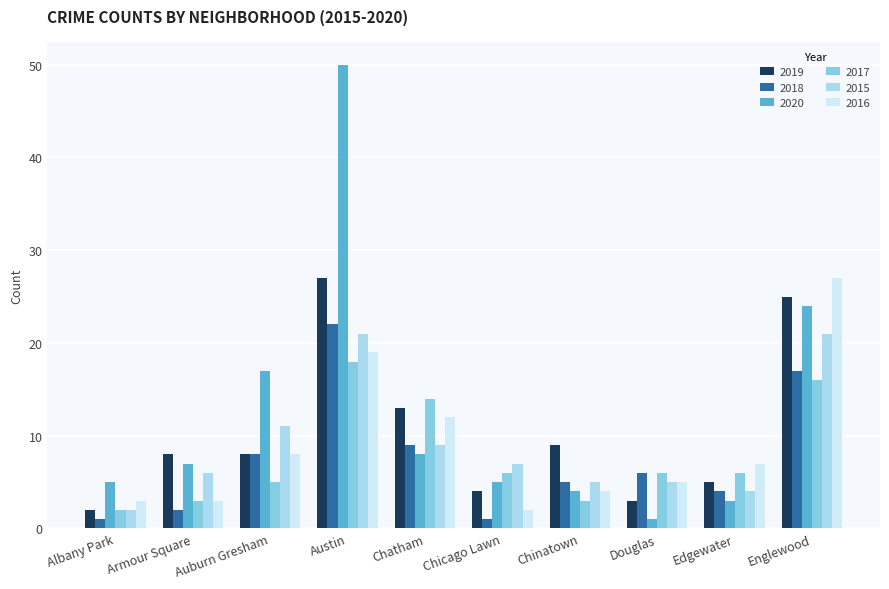

What position from the right is Chatham?

6